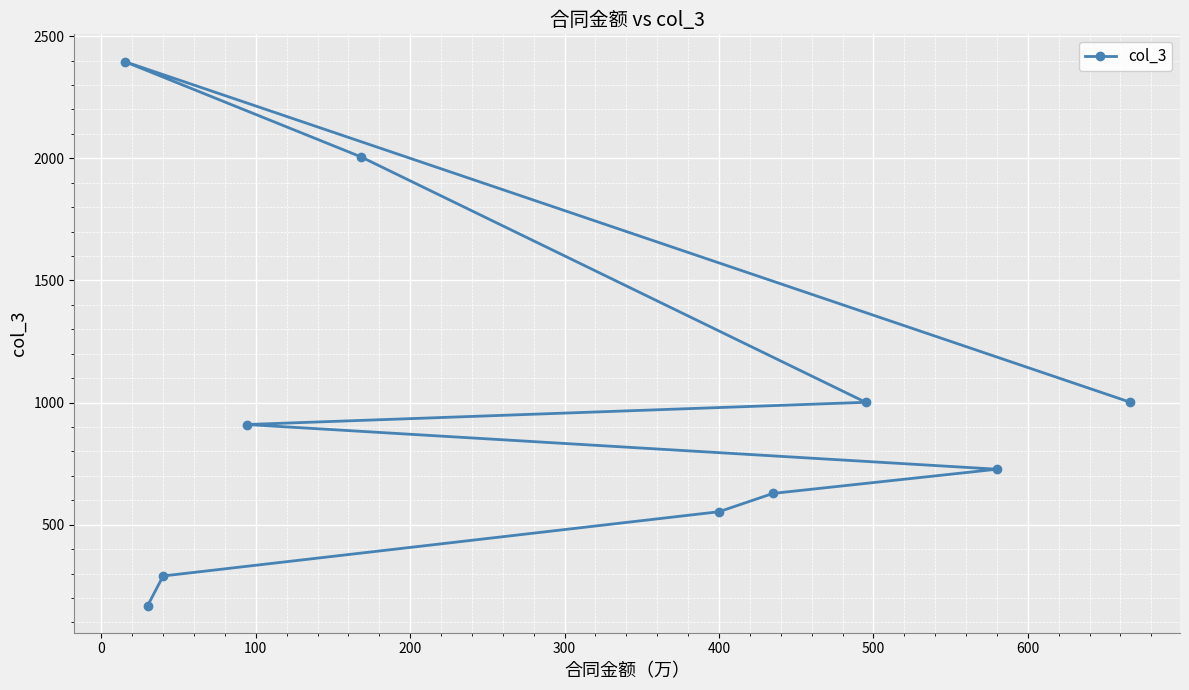

What is the difference between the second highest and second lowest values?

1716